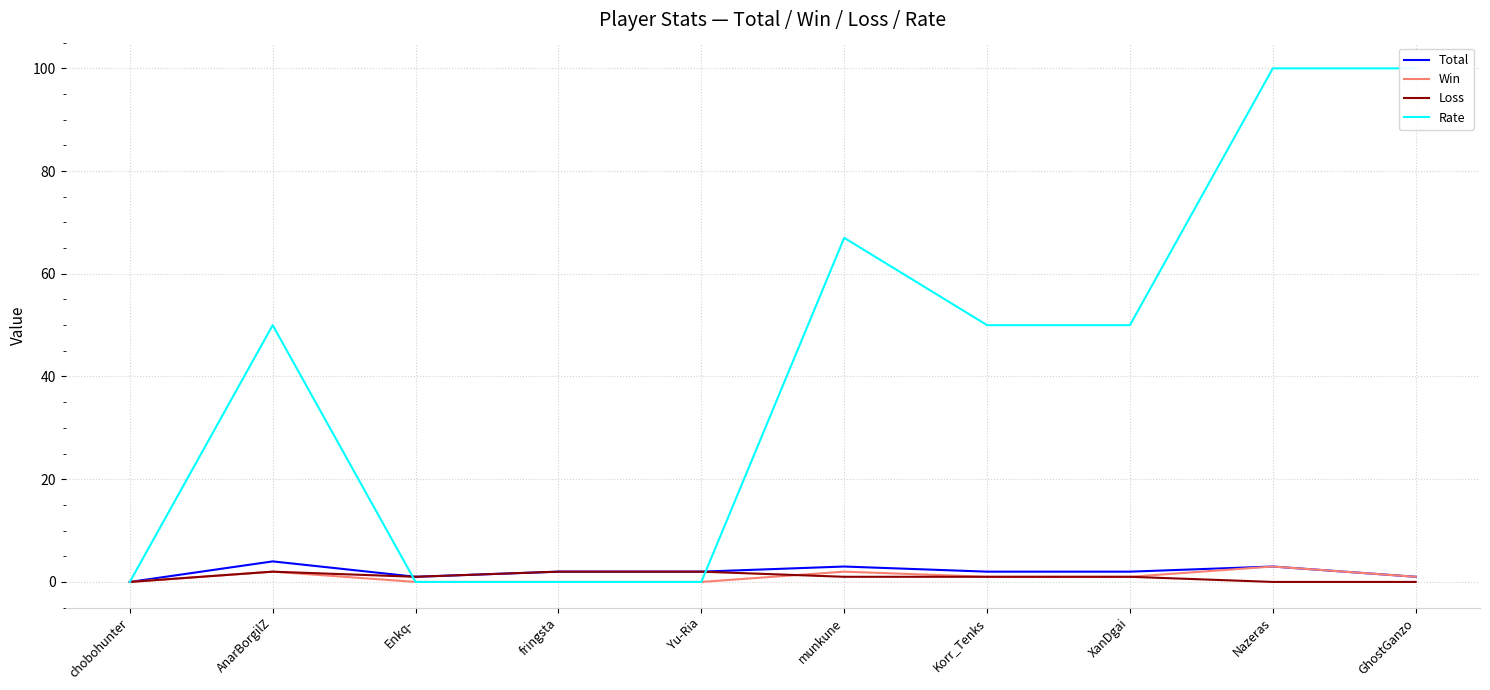

Is the value of Rate at chobohunter greater than the value of Win at AnarBorgilZ?

No